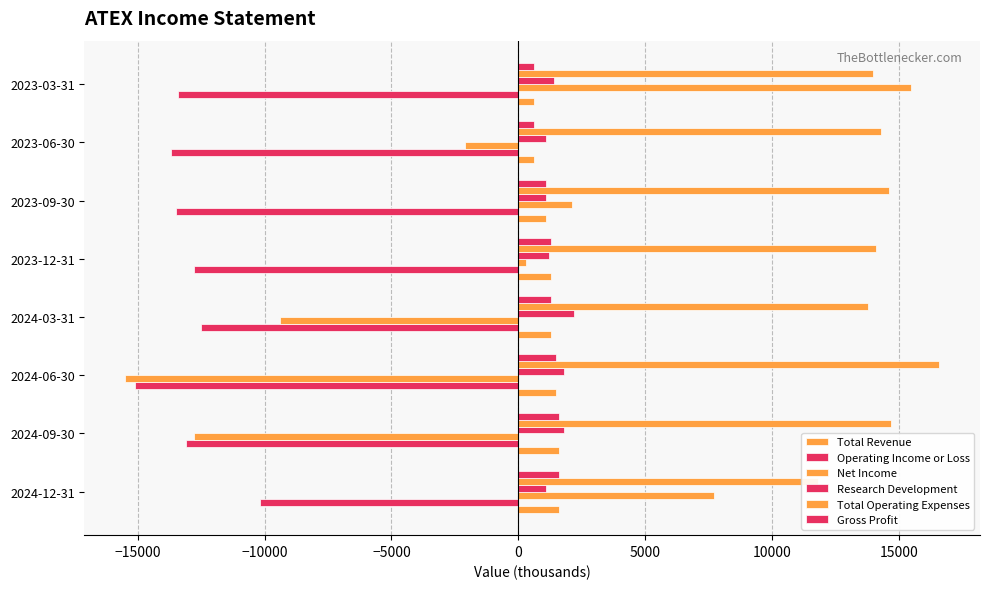

What is the average value of the Gross Profit series?

1200